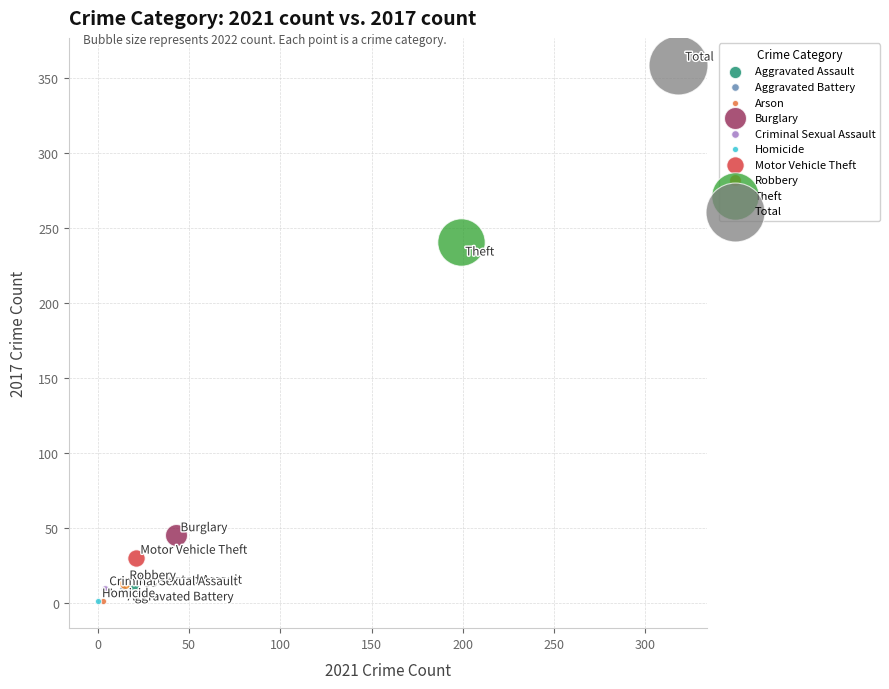

What are all the series names shown in the legend?

Aggravated Assault, Aggravated Battery, Arson, Burglary, Criminal Sexual Assault, Homicide, Motor Vehicle Theft, Robbery, Theft, Total